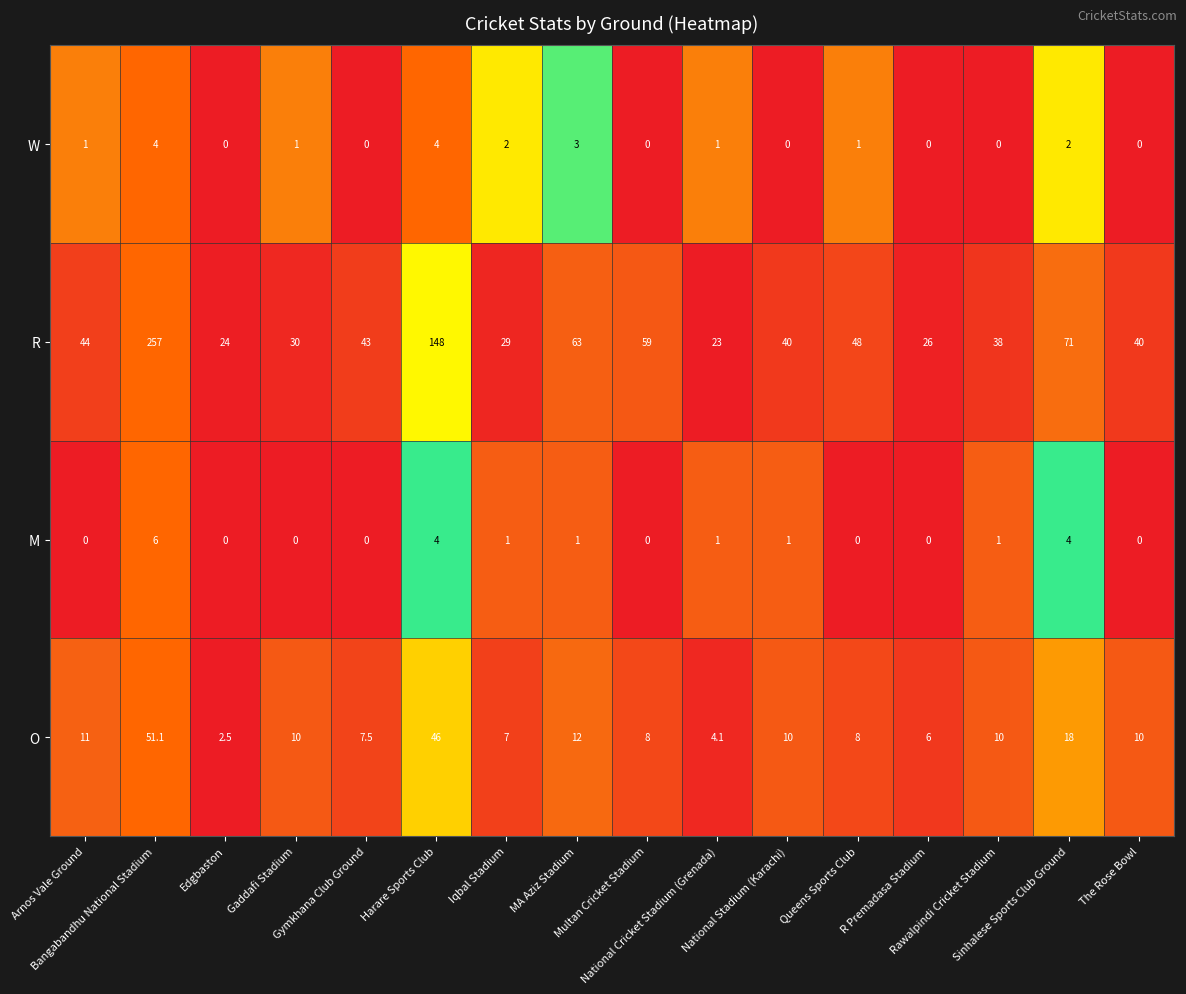

Between Harare Sports Club and The Rose Bowl, which series saw the biggest shift?

R